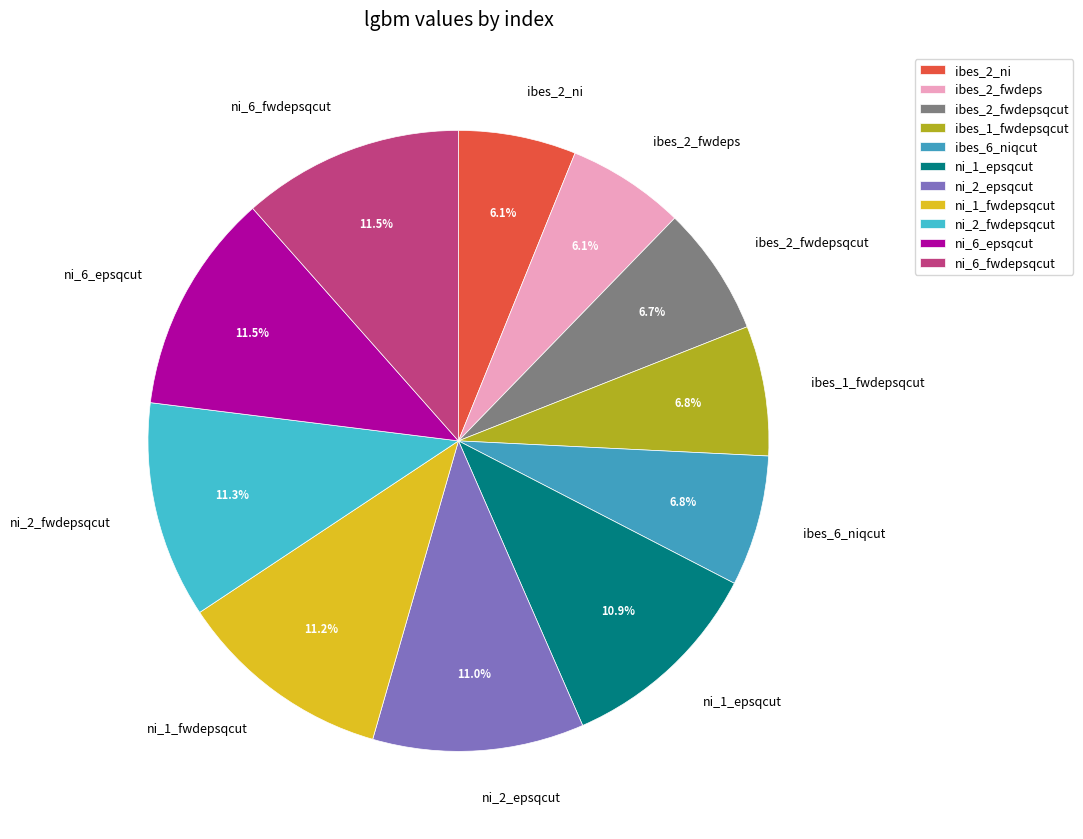

Does ibes_1_fwdepsqcut represent more than half of the total?

No